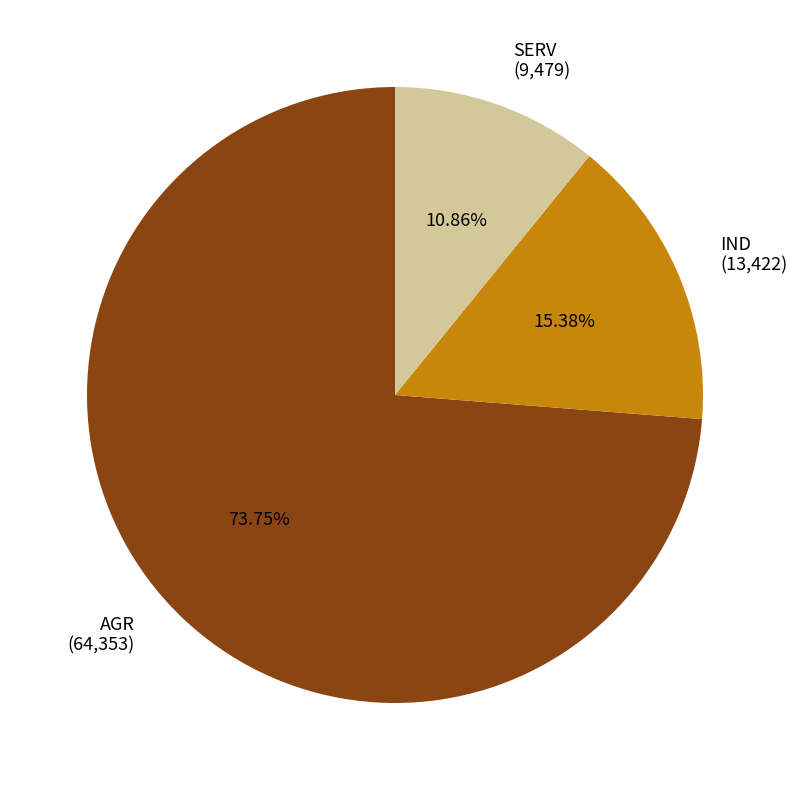

Does any single category account for the majority?

Yes